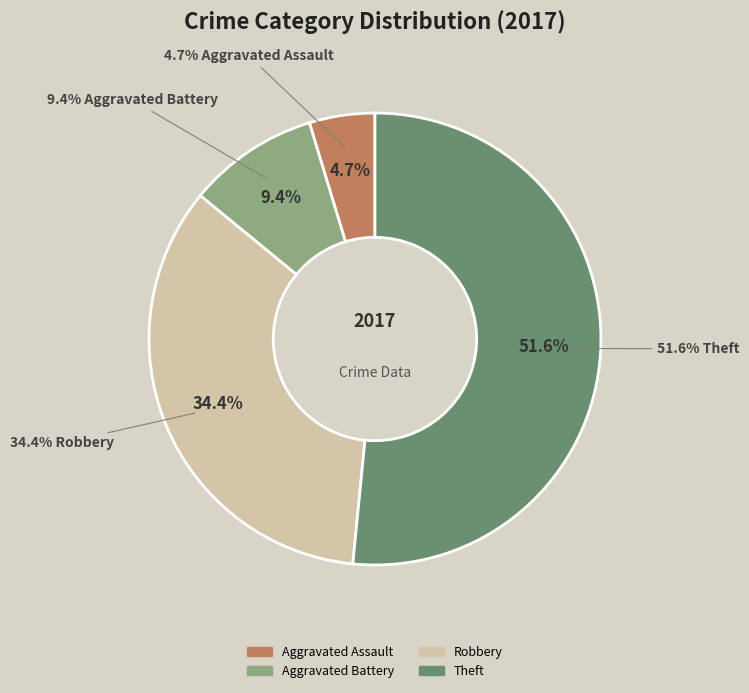

Is Aggravated Assault the majority of the pie?

No